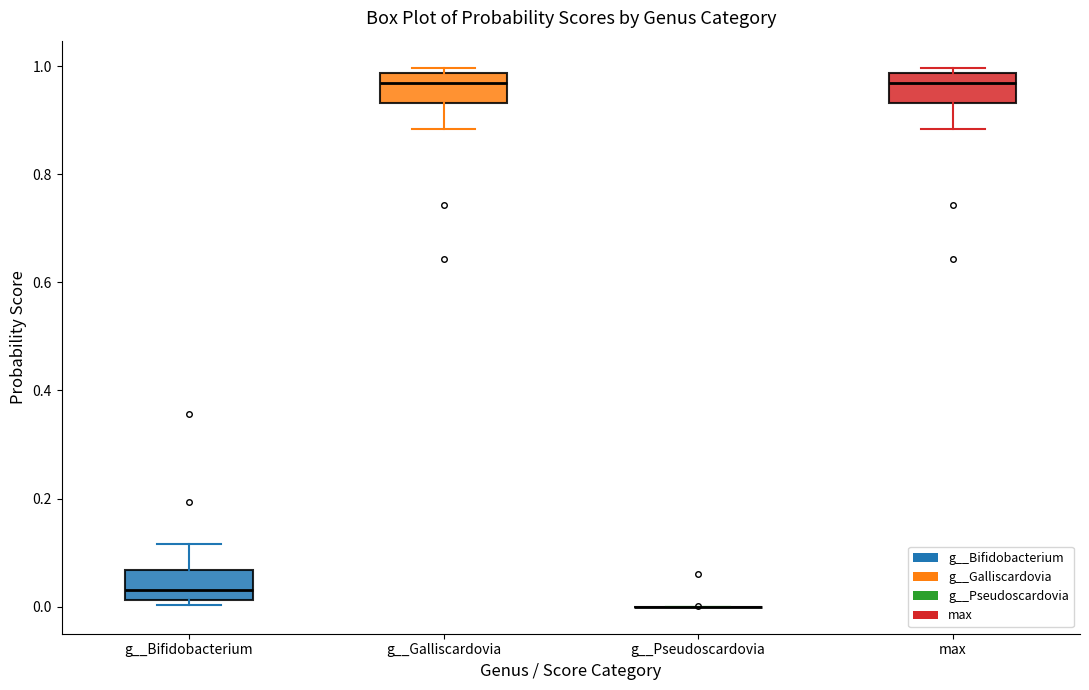

Reading left to right, read every box against the y-axis: the position of its median line, the range the box covers, and the ends of its whiskers. The values are not printed on the chart, so give them approximately, as read against the axis.

g__Bifidobacterium: median 0.04, box 0.02 to 0.06, whiskers 0.00 to 0.12
g__Galliscardovia: median 0.96, box 0.94 to 0.98, whiskers 0.88 to 1.00
g__Pseudoscardovia: box collapsed to a line at 0.00, whiskers 0.00 to 0.00
max: median 0.96, box 0.94 to 0.98, whiskers 0.88 to 1.00